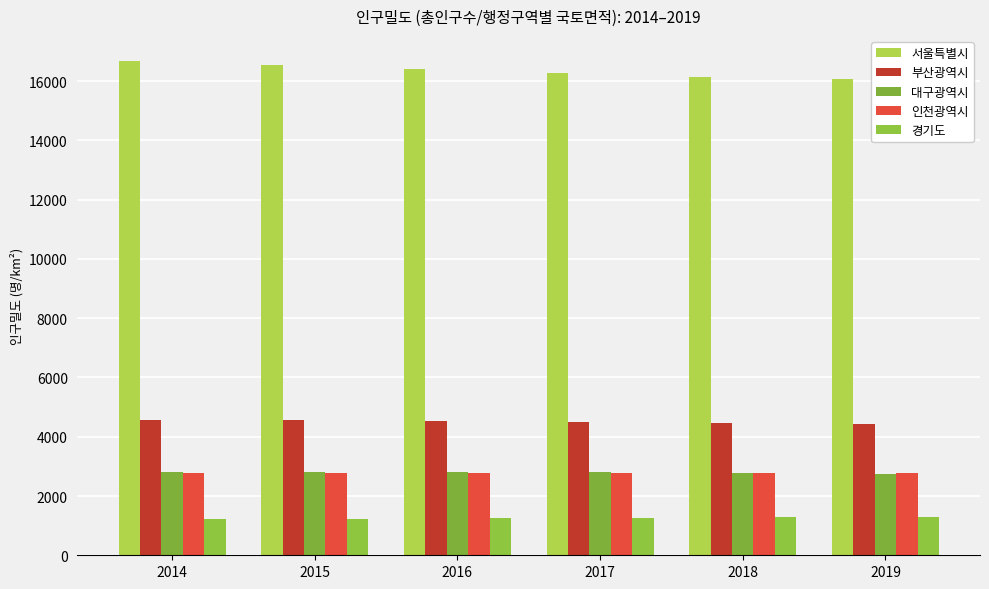

At which category is the sum across all series the highest?

2014